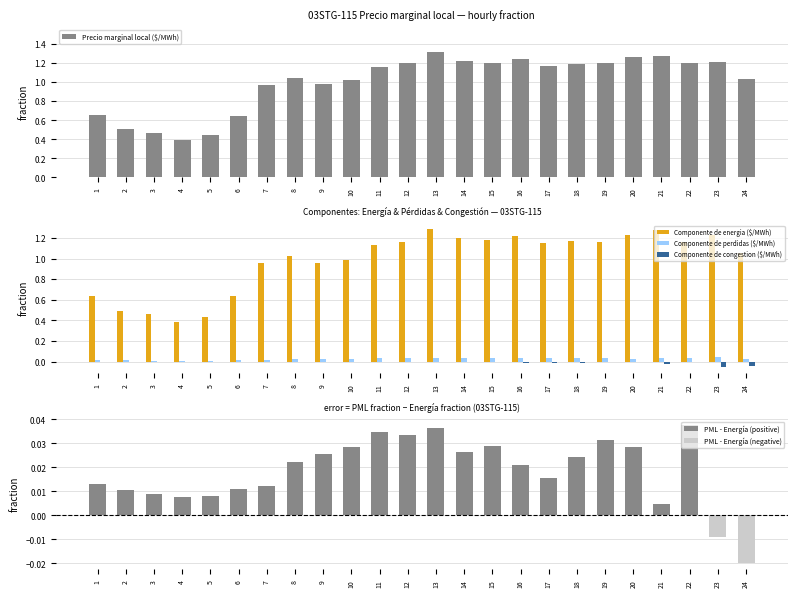

The Componente de congestion ($/MWh) series shows 0.0 at 9. True or false?

True